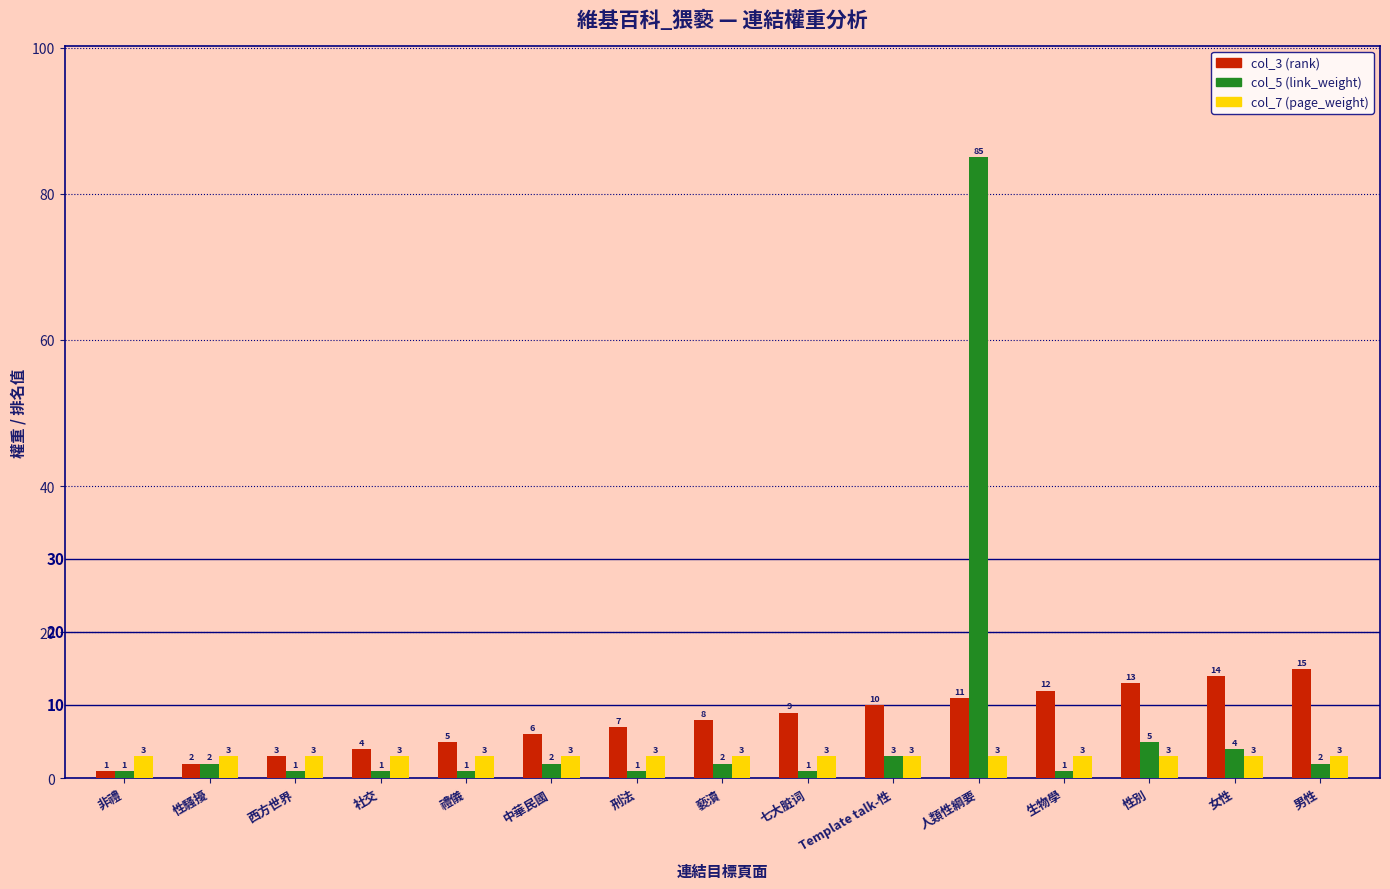

At which category is the sum across all series the highest?

人類性綱要